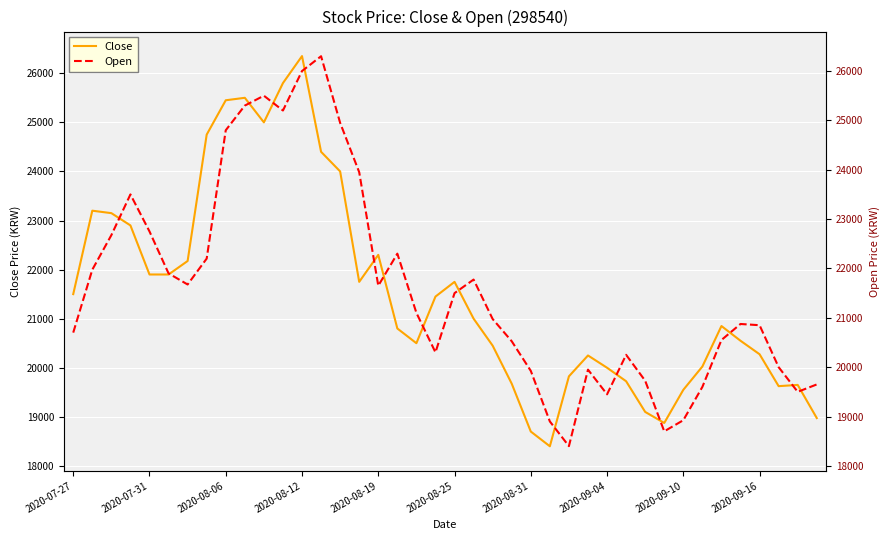

How many data points in Open are less than 21100?

20